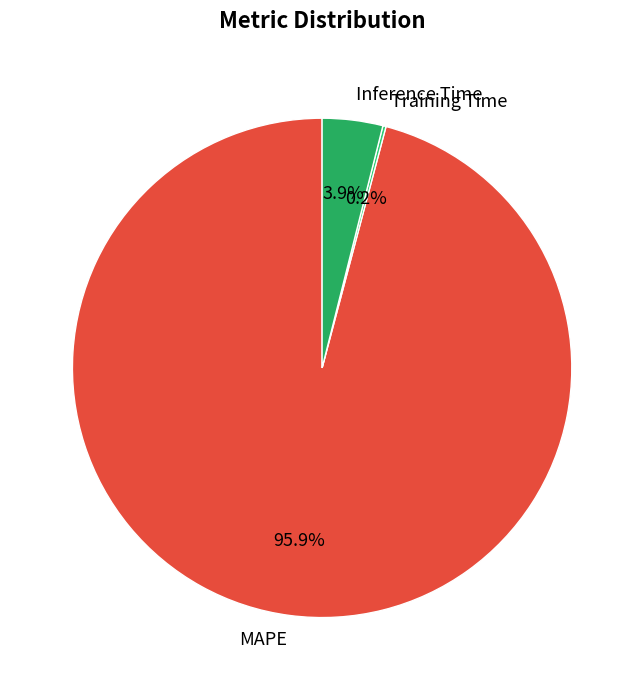

Which category accounts for the majority?

MAPE